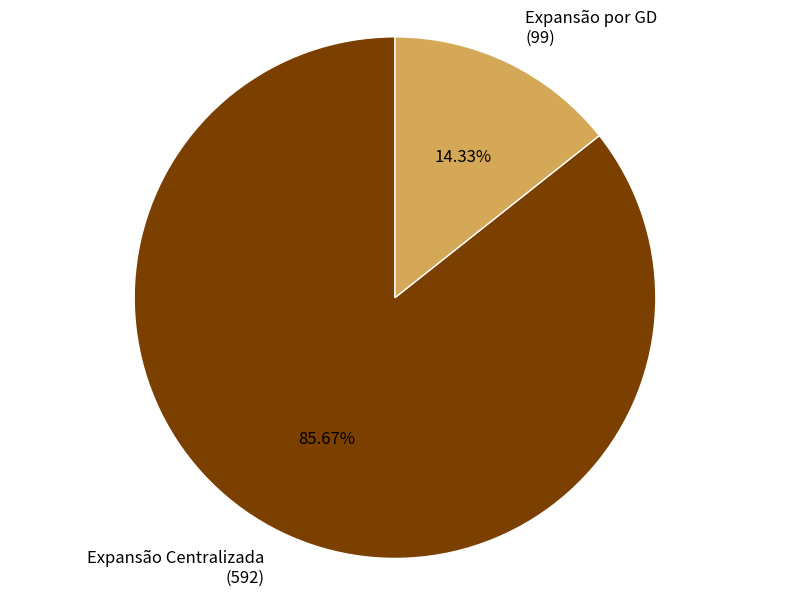

The Expansão por GD slice represents 14% of the pie. True or false?

True